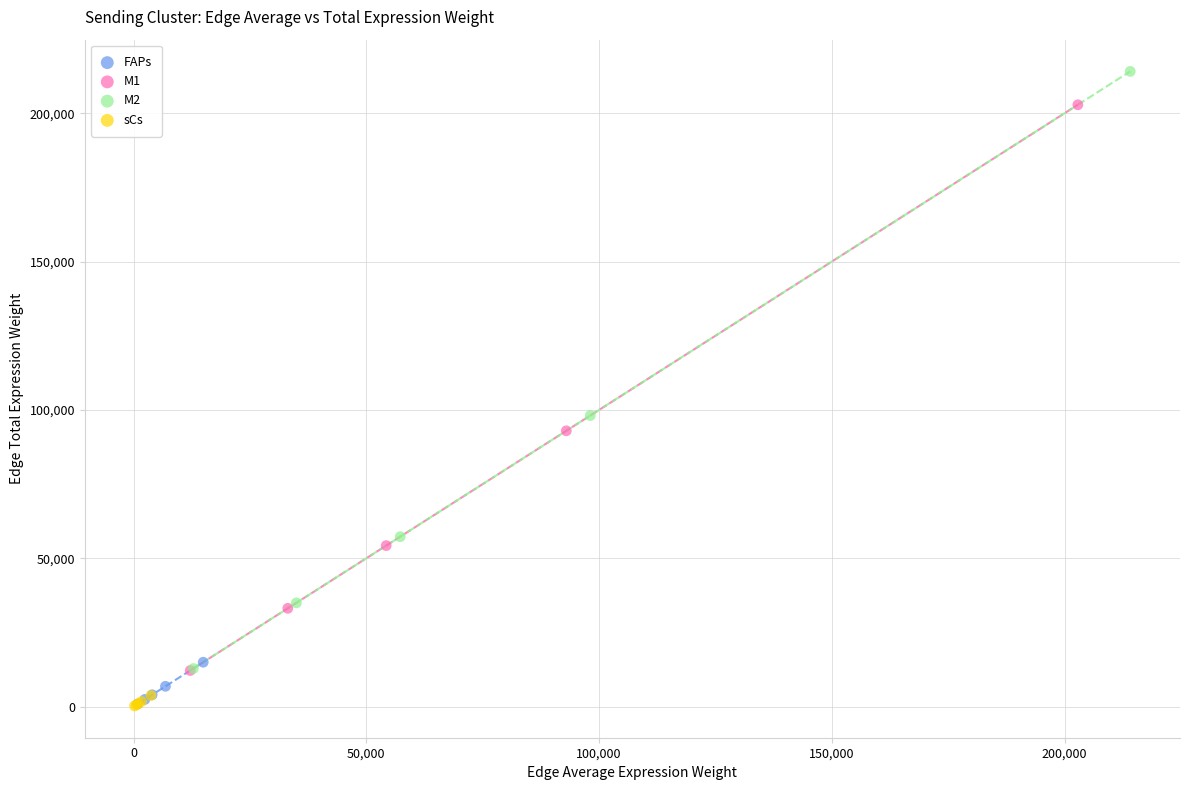

Which series has the largest Y range (max minus min)?

M2